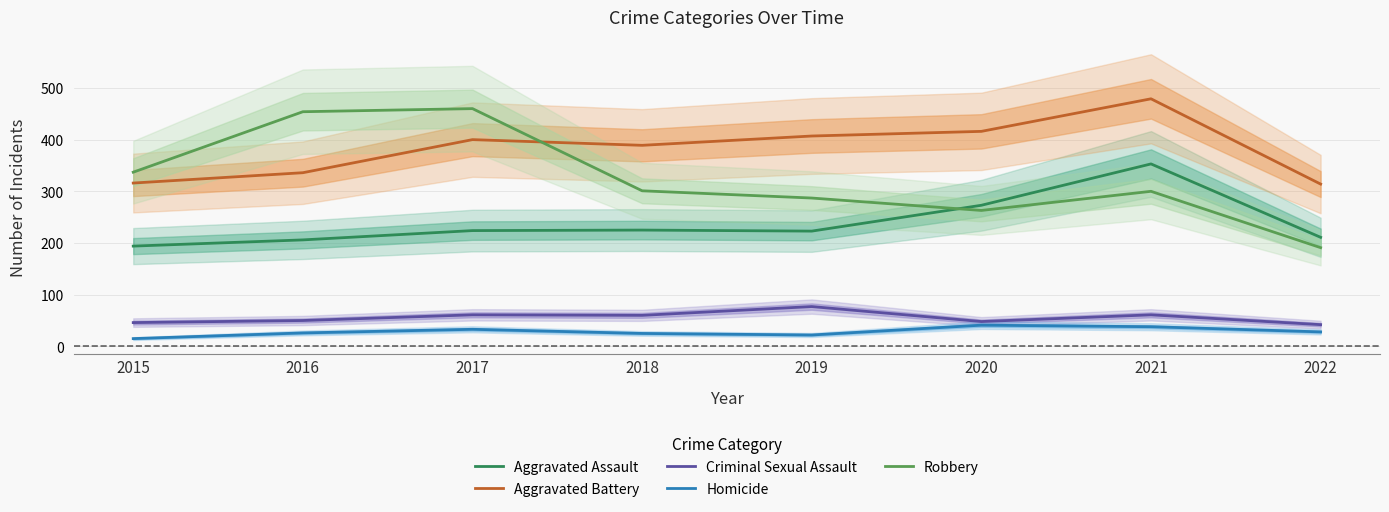

What is the greatest value displayed?

479